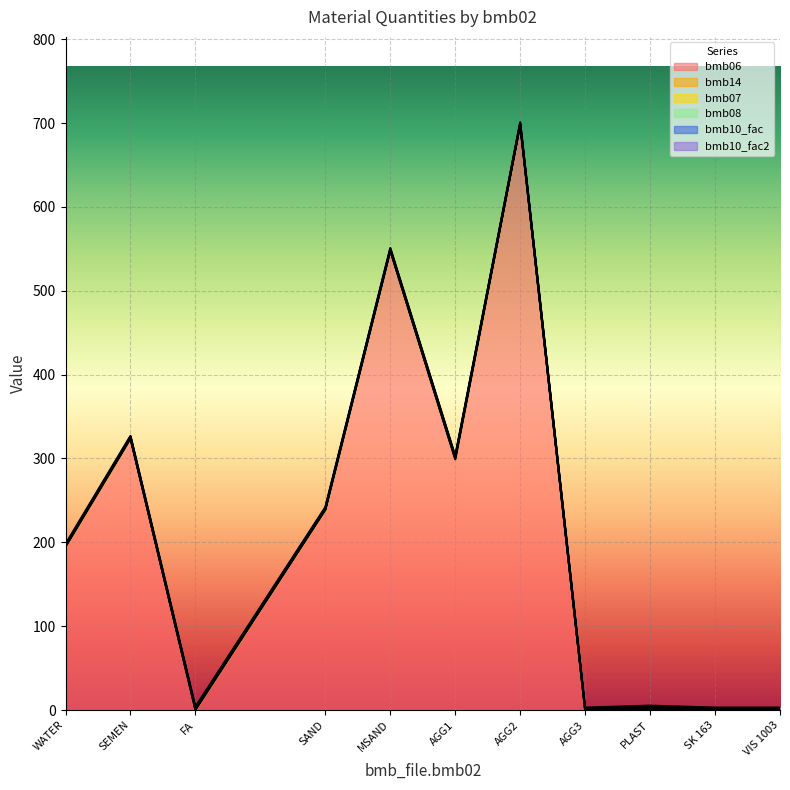

What is the maximum value shown in the chart?

698.0